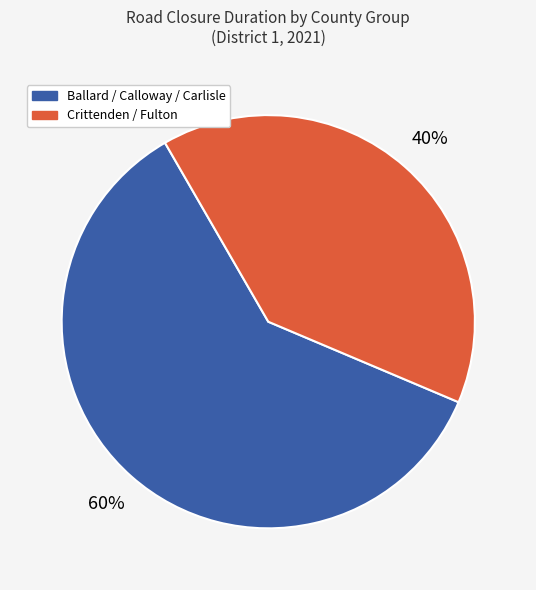

Count the number of slices in the pie.

2